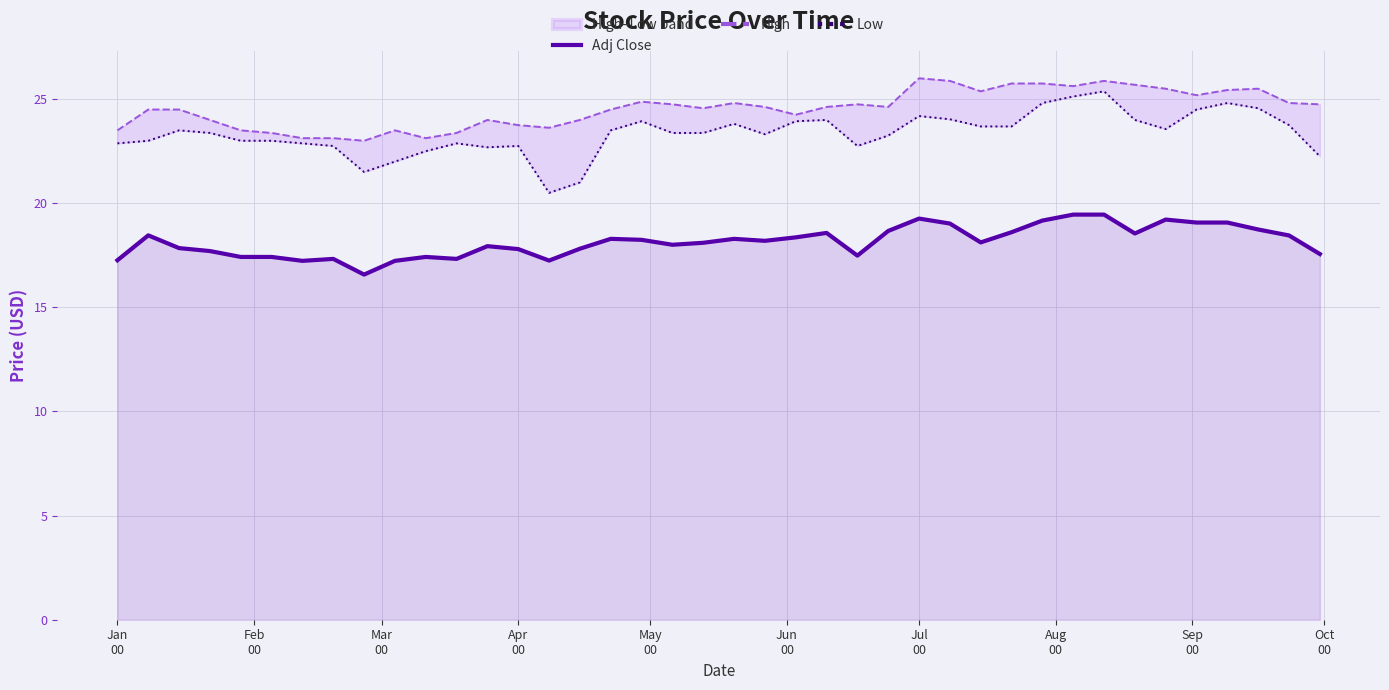

What is the lowest value of the Adj Close series?

16.6